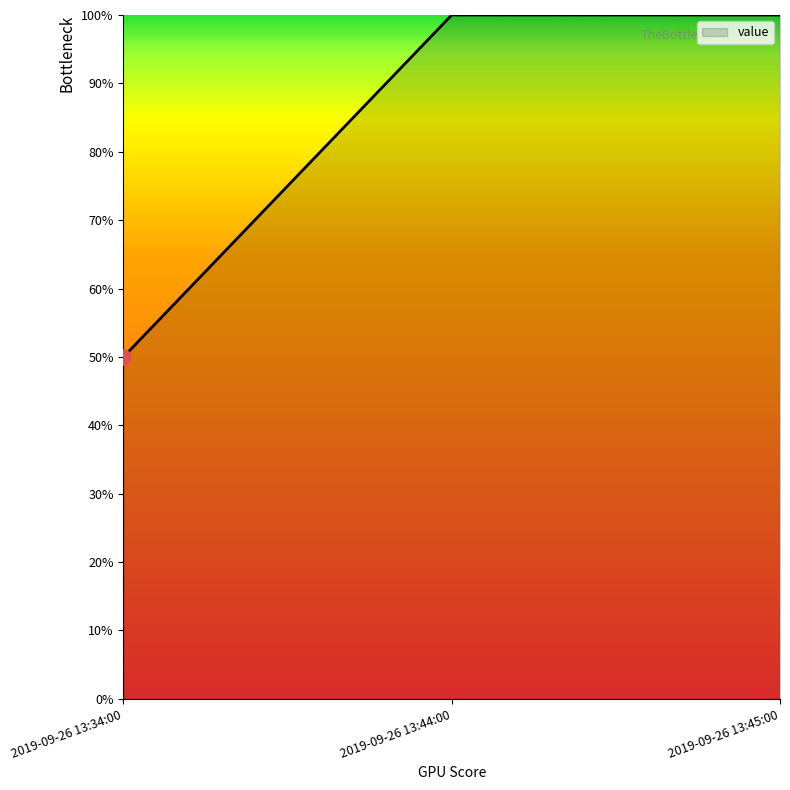

Does the chart have visible grid lines?

No